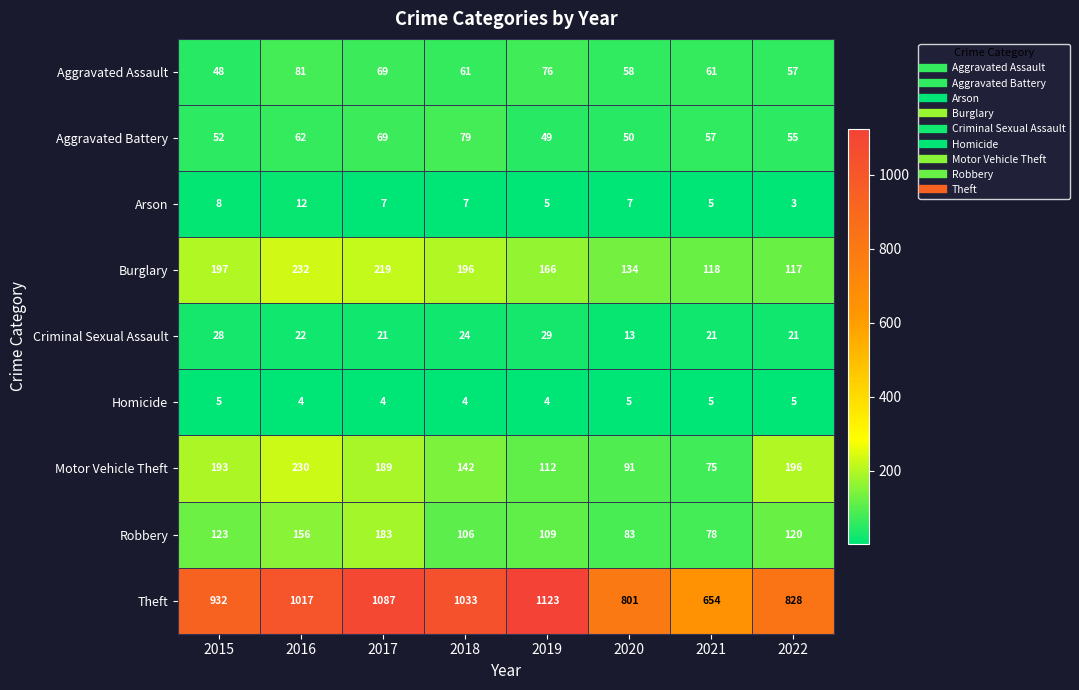

The Homicide series shows 5 at 2022. True or false?

True